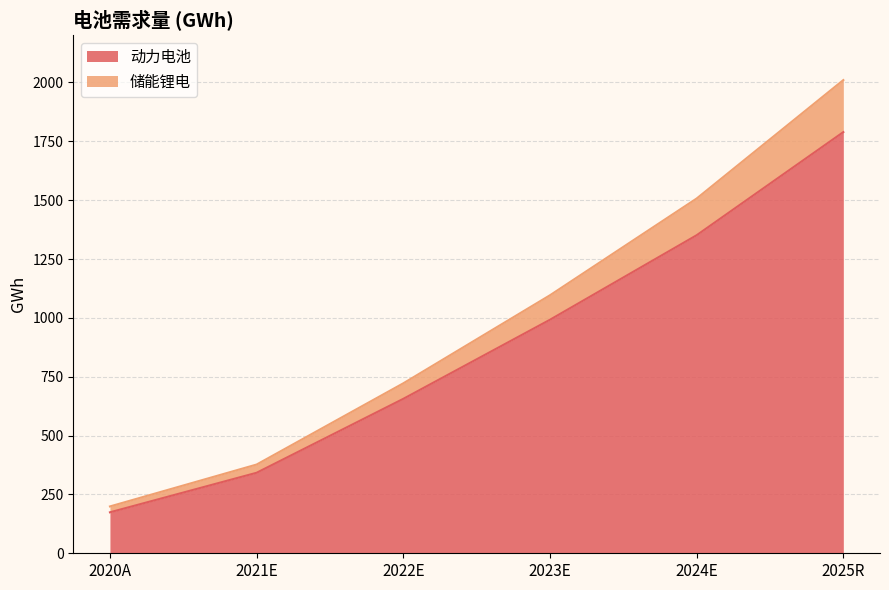

What is the label of the 6th point from the left?

2025R